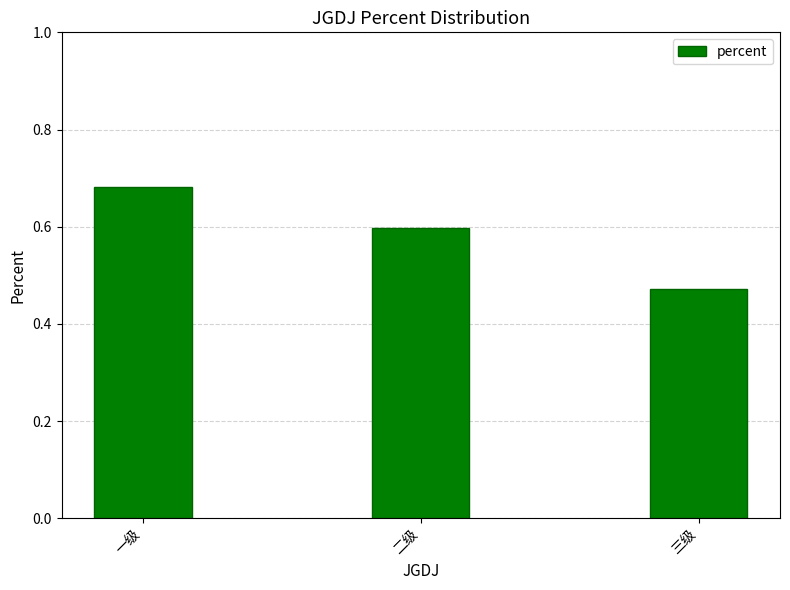

True or false: the data shows 0.2 at 一级.

False